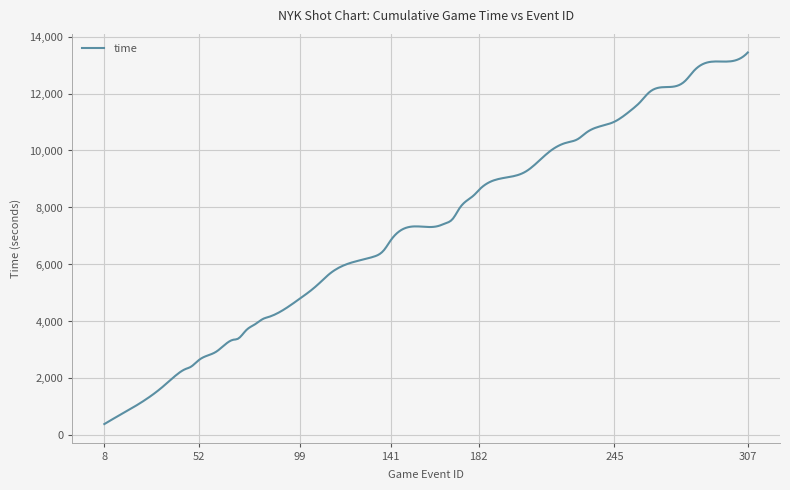

What is the smallest value displayed?

400.0